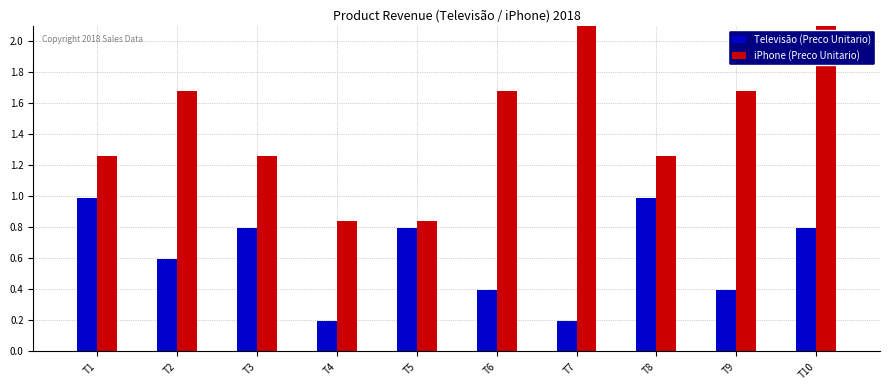

True or false: Televisão (Preco Unitario) has a value of 0.3 at T10.

False